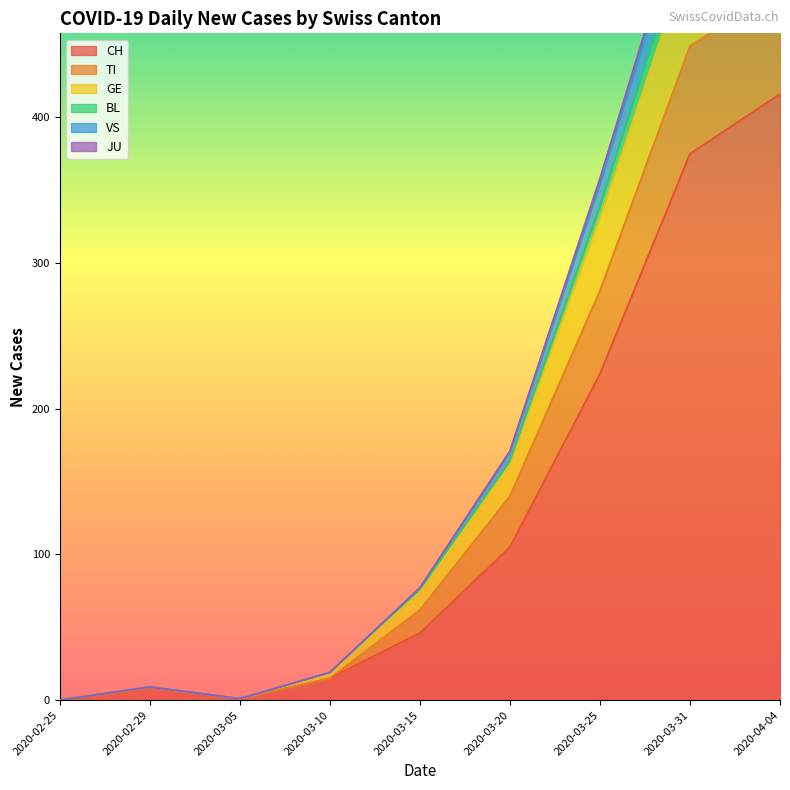

Which series has the largest range (max minus min)?

CH